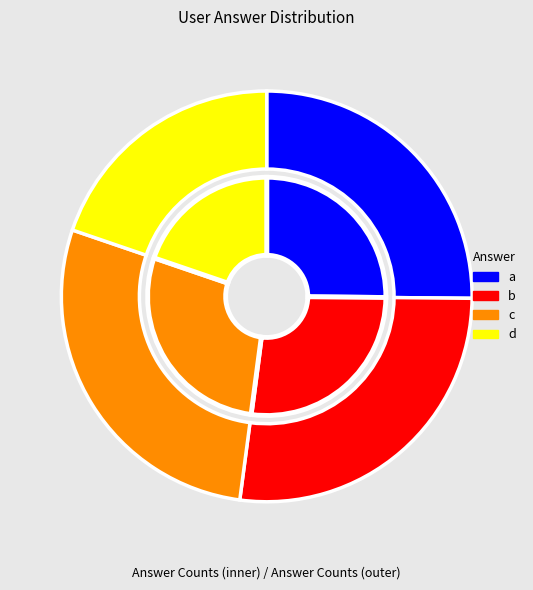

Does a account for over 50% of the chart?

No